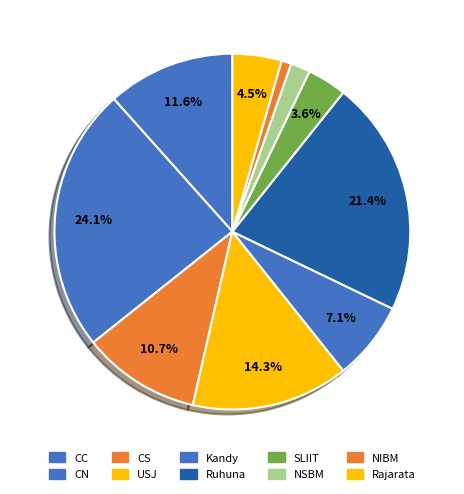

Rank the categories by value from highest to lowest.

CN, Ruhuna, USJ, CC, CS, Kandy, Rajarata, SLIIT, NSBM, NIBM